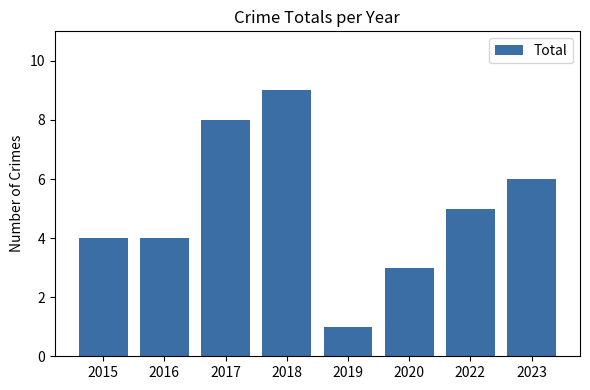

Reading left to right, extract all data points from this chart.

4	4	8	9	1	3	5	6